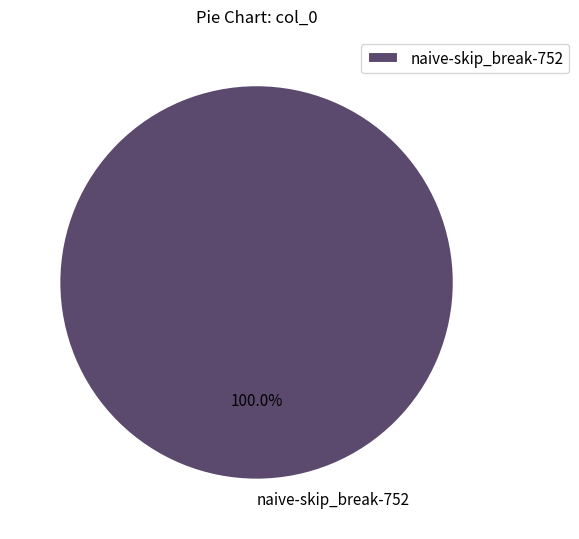

How many slices are in this pie chart?

1